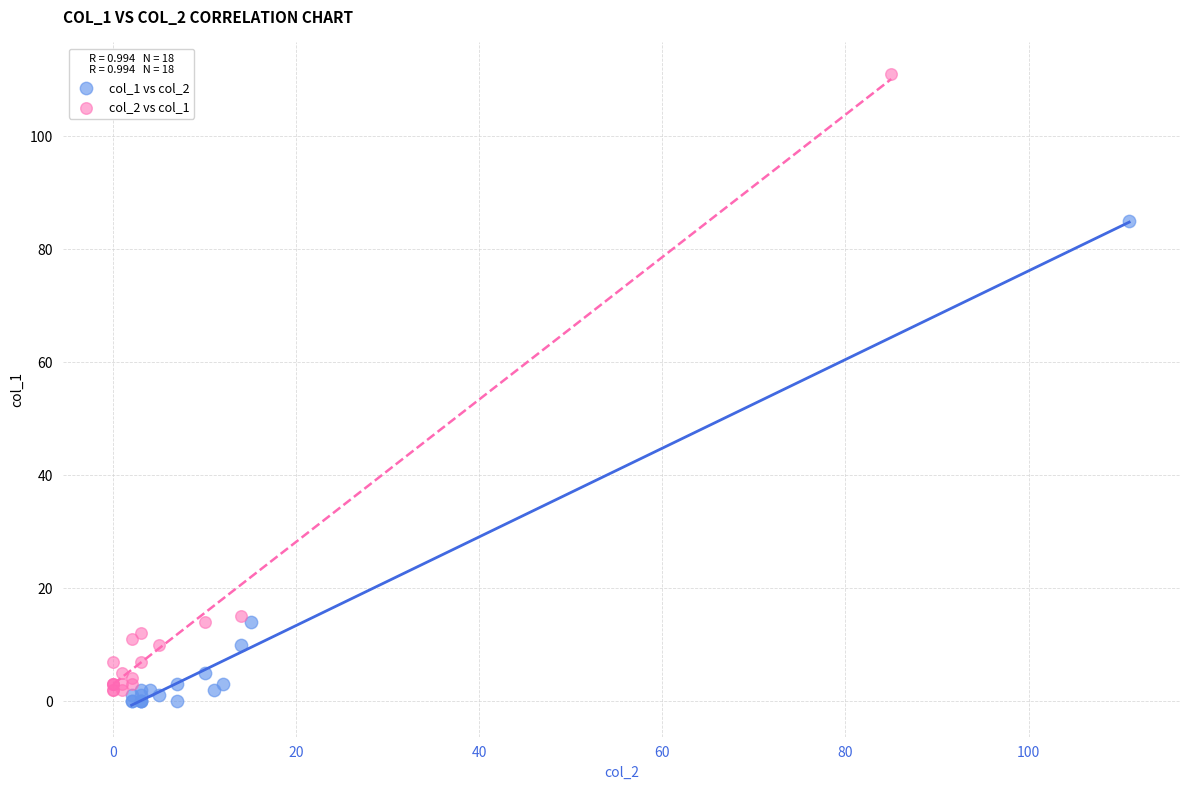

What are all the series names shown in the legend?

col_1 vs col_2, col_2 vs col_1